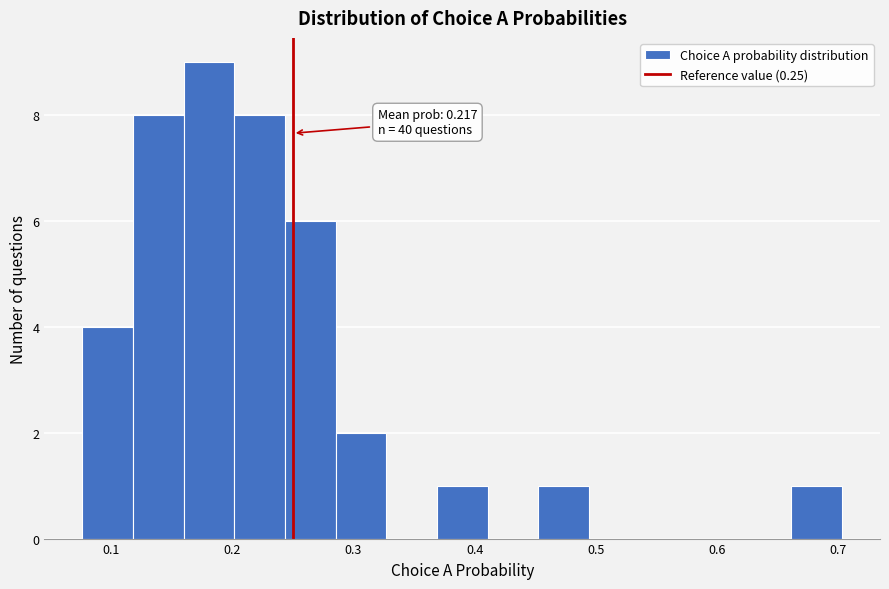

Which range on the x-axis has the tallest bar?

0.16 to 0.20